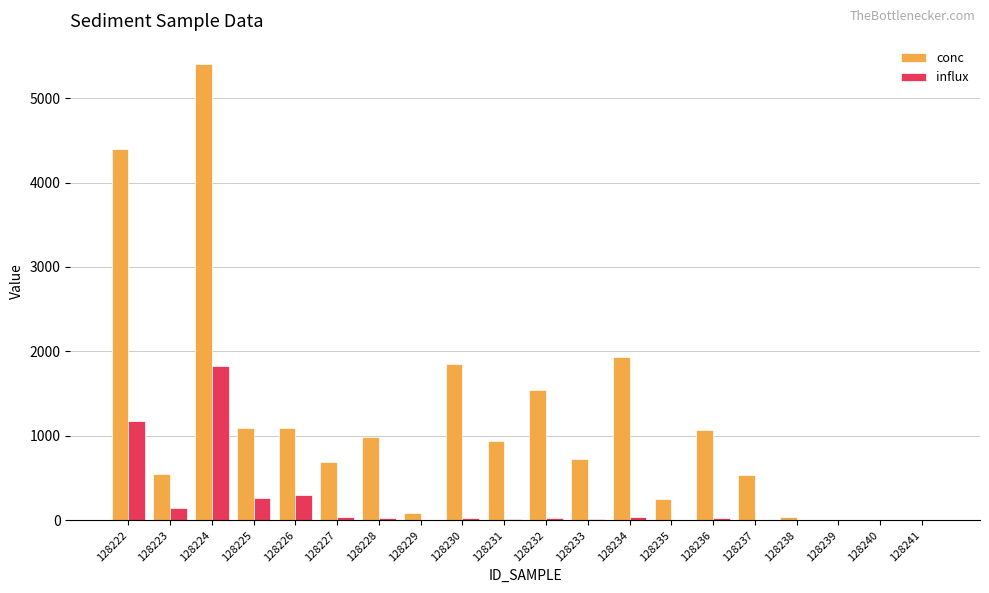

Which series has the largest total across all categories?

conc